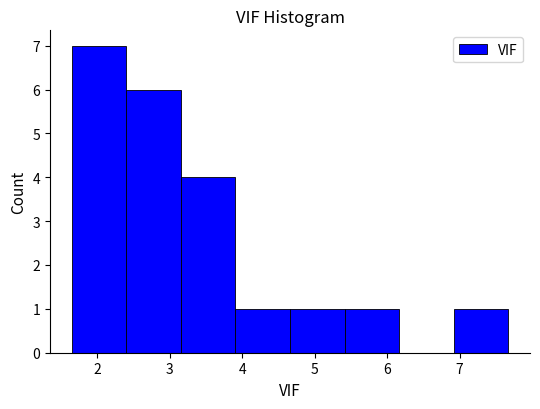

Reading left to right, transcribe this chart: for each bar, give the range it covers on the x-axis and its height. Neither the bar edges nor the heights are printed on the chart, so give them approximately, as read against the axes.

1.7 to 2.4: 7
2.4 to 3.2: 6
3.2 to 3.9: 4
3.9 to 4.7: 1
4.7 to 5.4: 1
5.4 to 6.2: 1
6.2 to 6.9: 0
6.9 to 7.7: 1